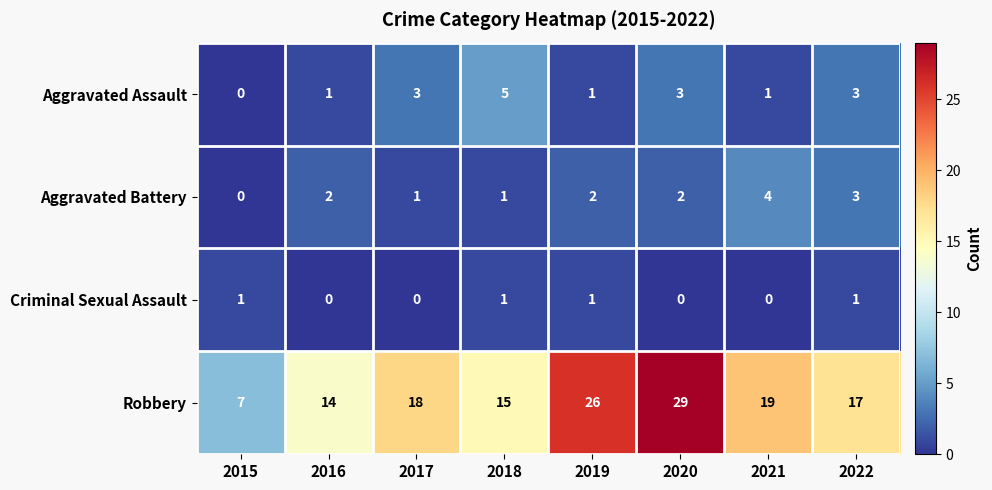

List the series in order of their peak value, lowest first.

Criminal Sexual Assault, Aggravated Battery, Aggravated Assault, Robbery